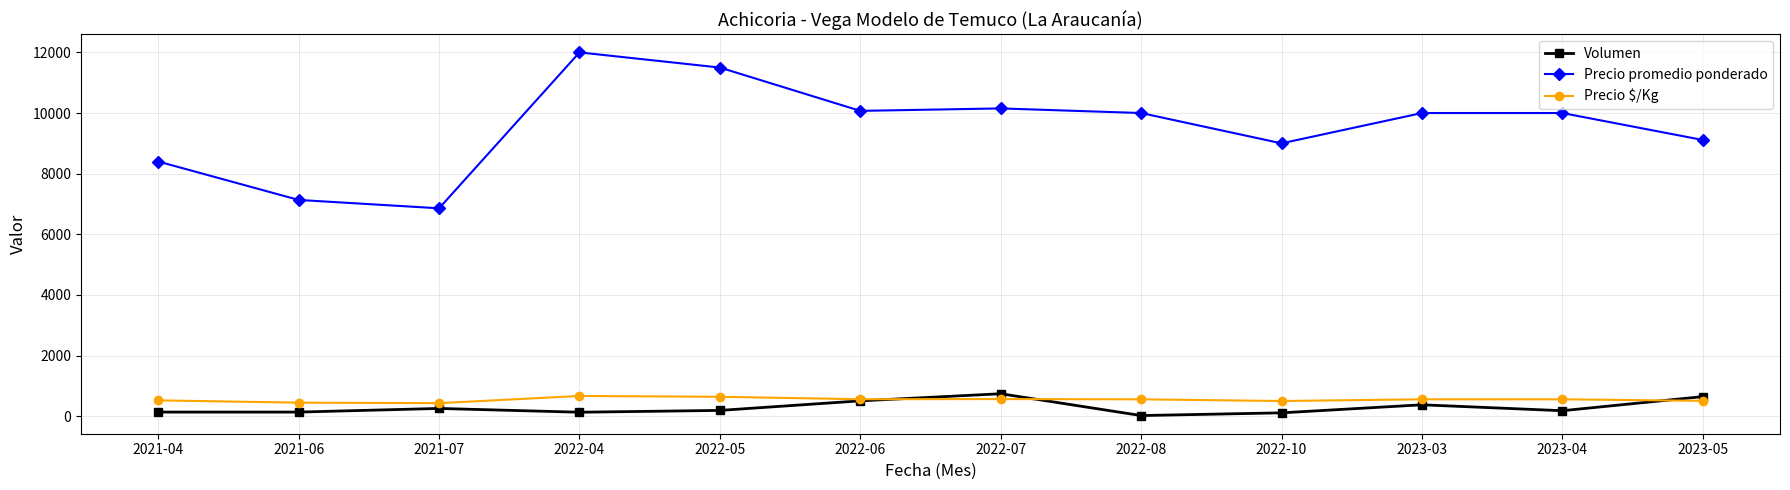

Does the chart have visible grid lines?

Yes